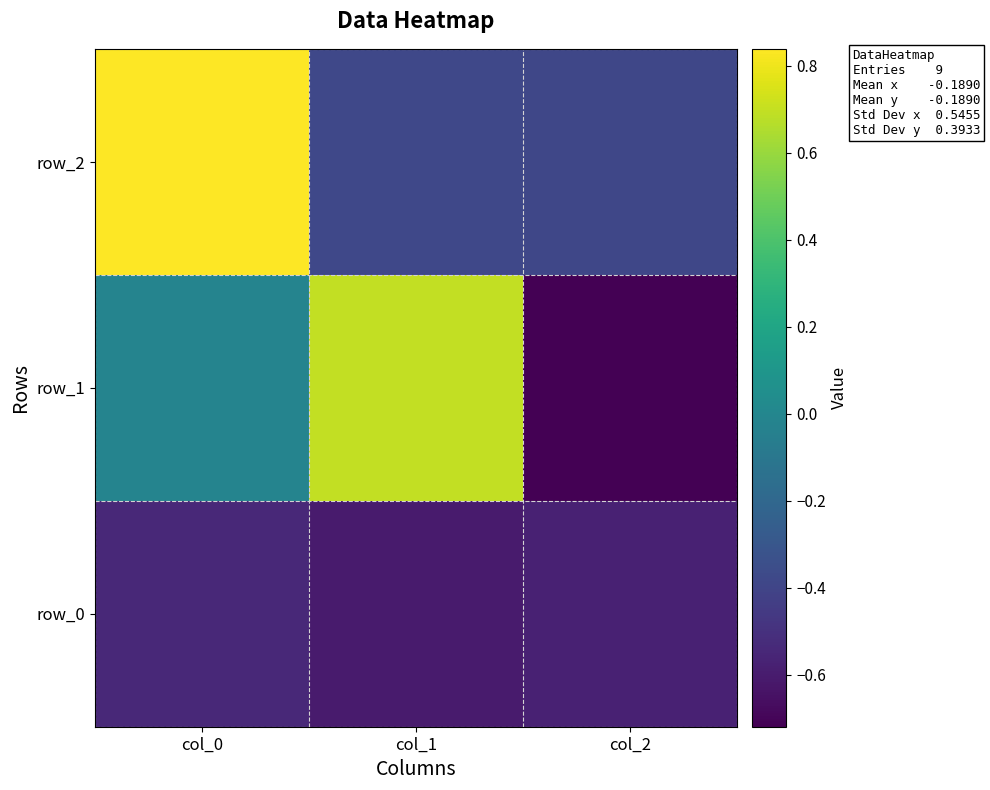

Reading left to right, transcribe all the data shown in this chart.

row_0: col_0=-0.5	col_1=-0.6	col_2=-0.6
row_1: col_0=-0.0	col_1=0.7	col_2=-0.7
row_2: col_0=0.8	col_1=-0.4	col_2=-0.4